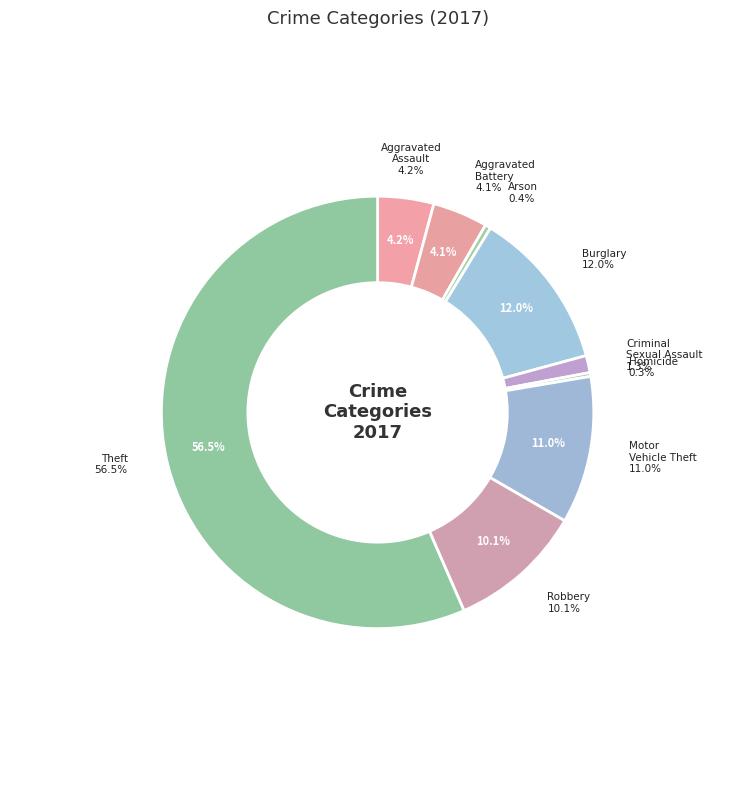

Which category has the biggest portion of the pie?

Theft